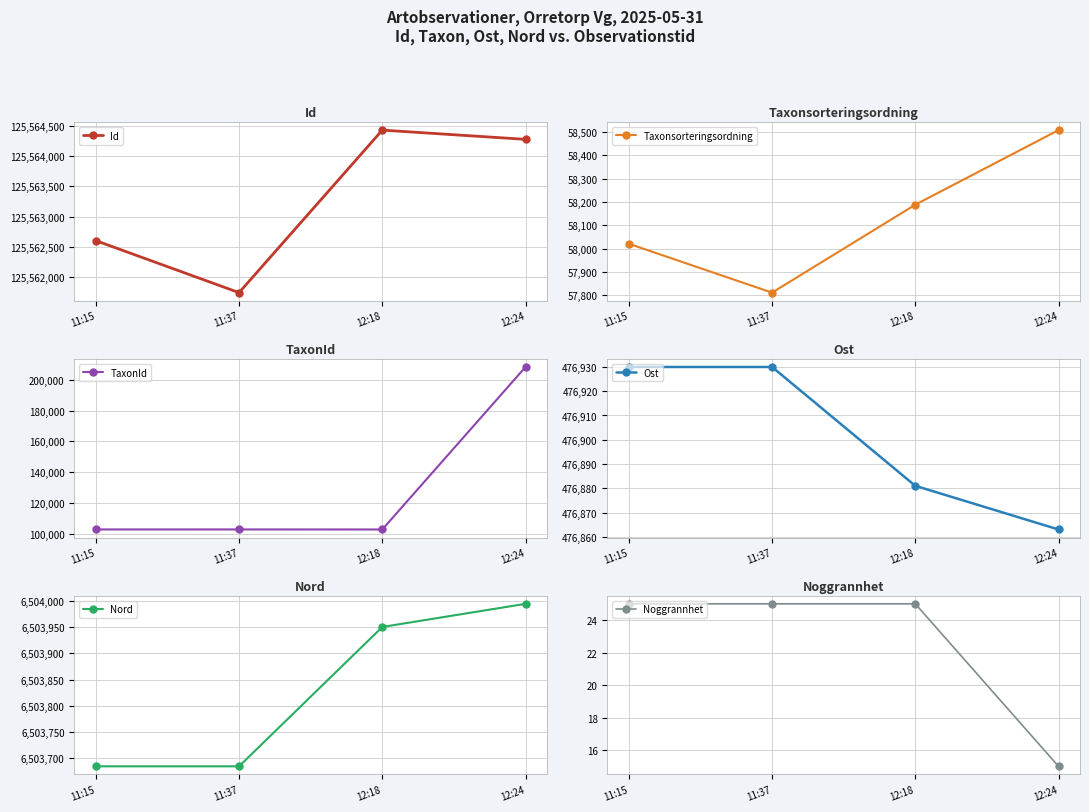

Is the value of TaxonId at 11:37 greater than the value of Taxonsorteringsordning at 11:37?

Yes